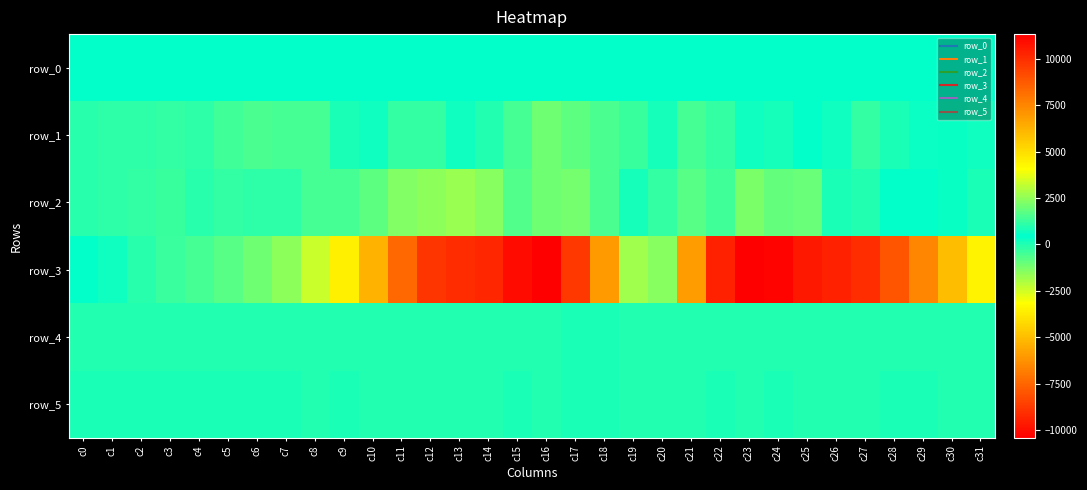

Is it true that row_0 equals 390.1 at c0?

True